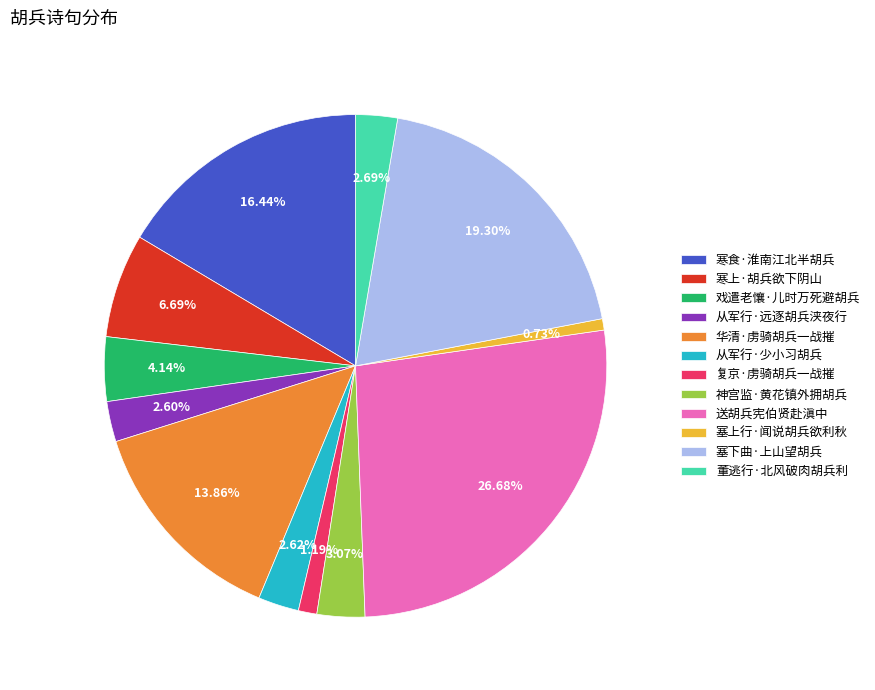

What is the largest slice in the pie chart?

送胡兵宪伯贤赴滇中